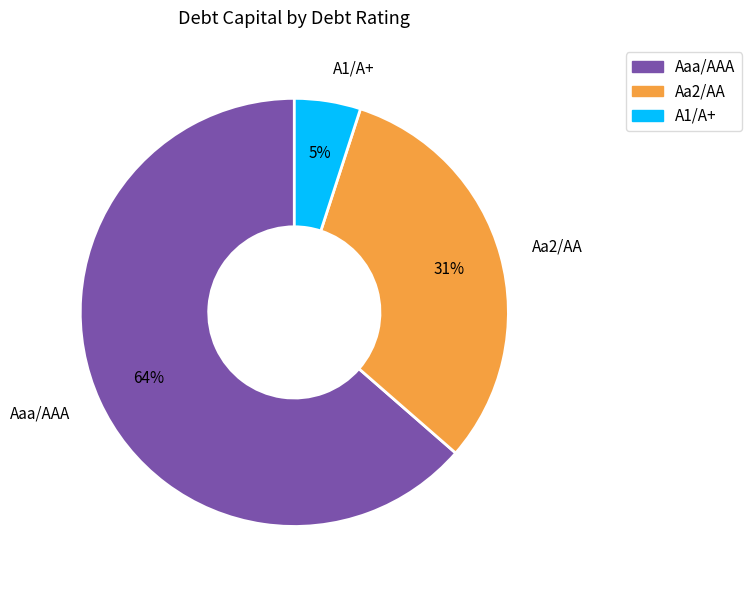

What percentage is the A1/A+ slice, to the nearest percent?

5%